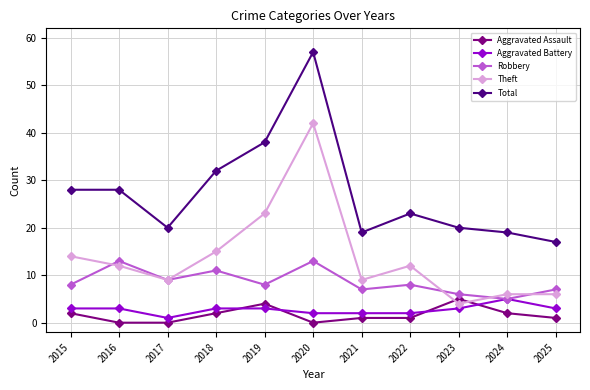

What is the difference between the highest and lowest values at 2023?

17